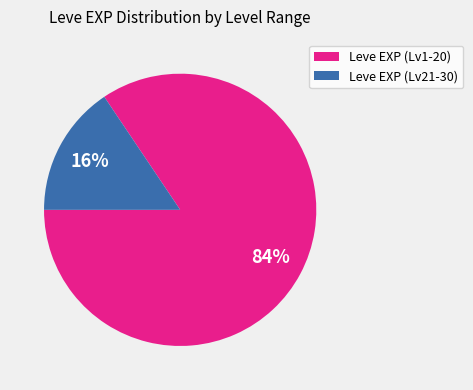

Is there a majority slice in this chart?

Yes